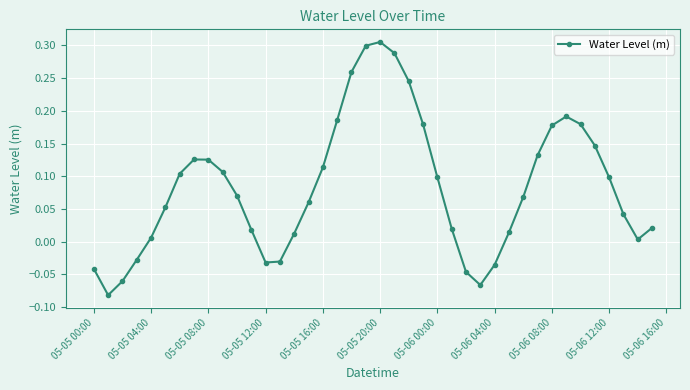

How many interior local valleys (lower than both neighbors) does the data have?

4